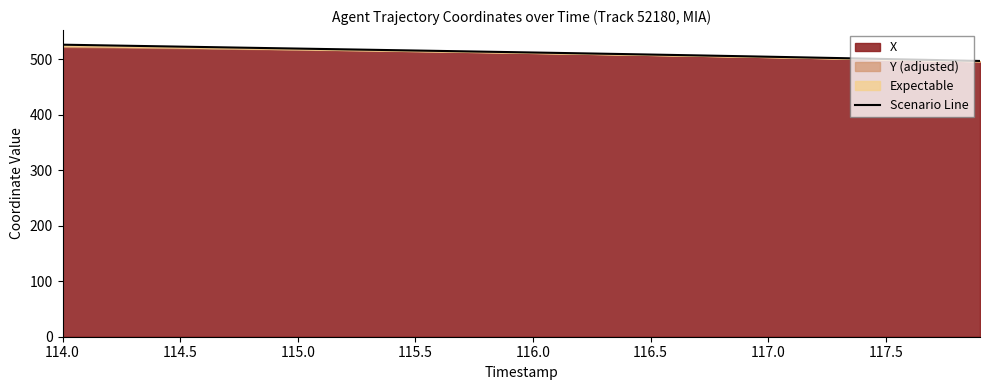

Is it true that Scenario Line equals 500.4 at 117.5?

True